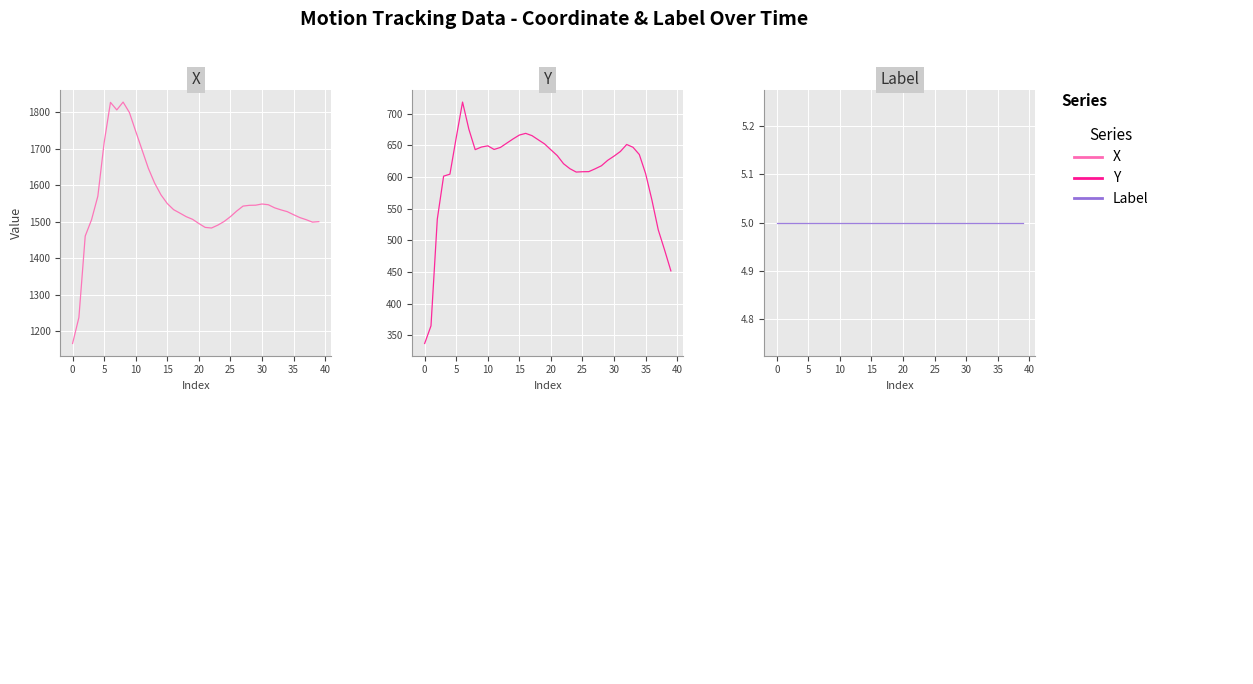

What is the label of the 26th point from the right?

14